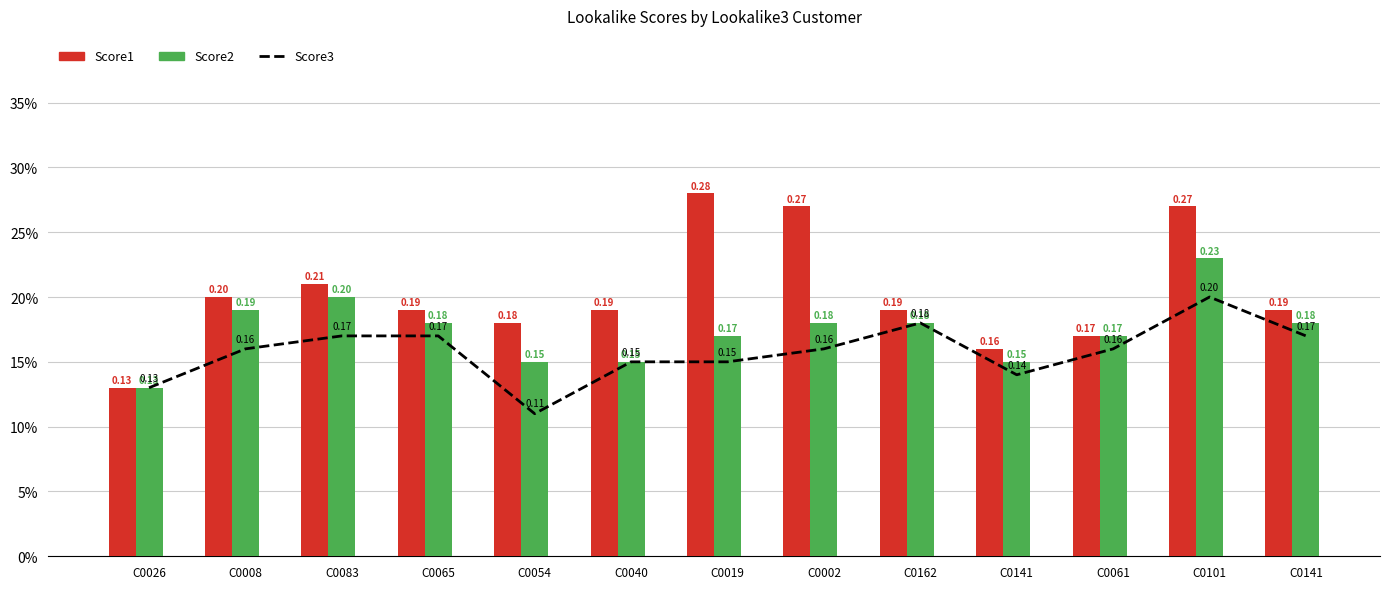

Is it true that Score2 equals 0.3 at C0002?

False